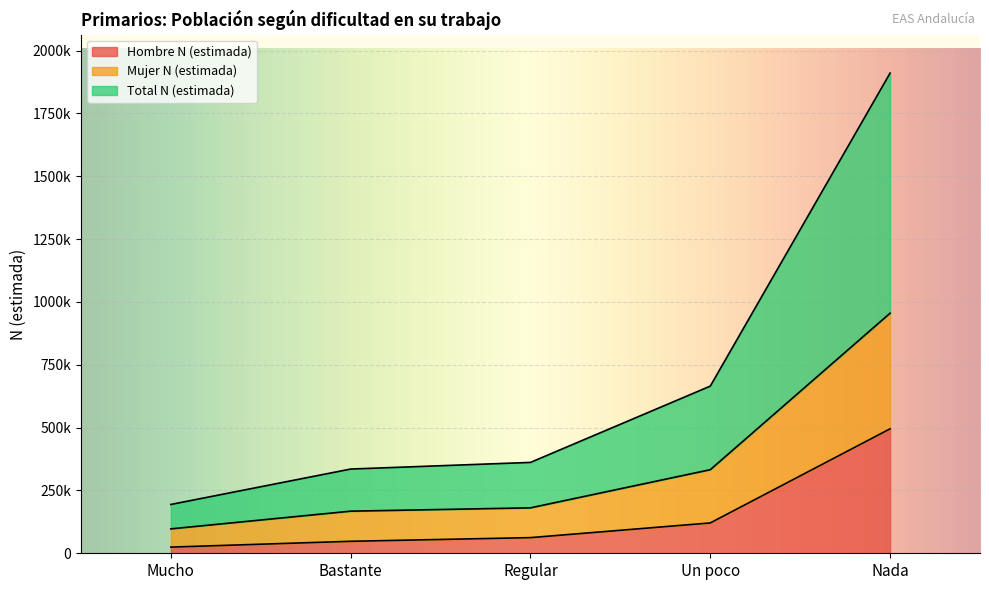

What is the value of the Mujer N (estimada) point at the 4th from the left?

332523